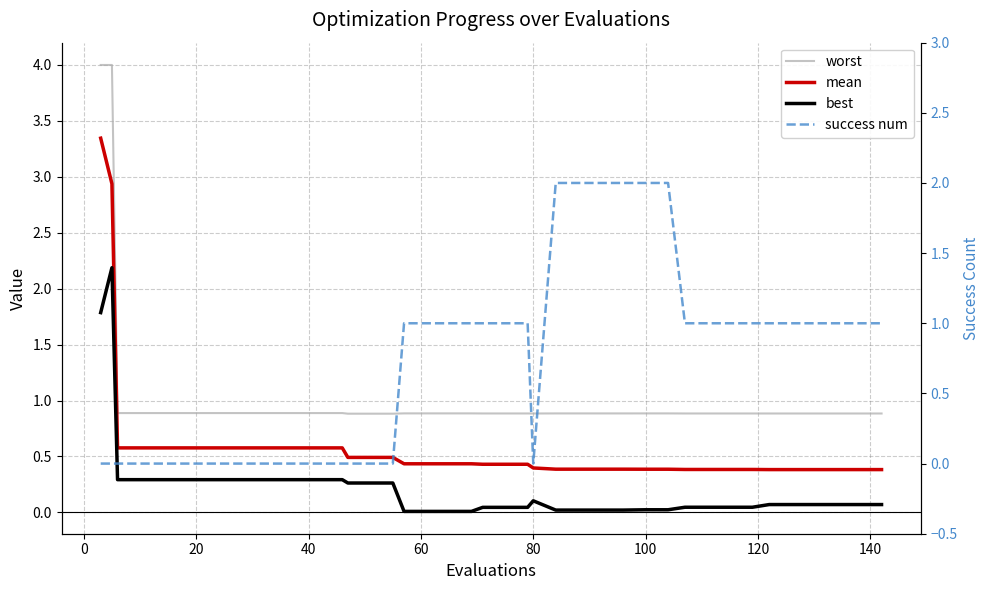

True or false: worst has more than 0 points higher than both neighbors.

False